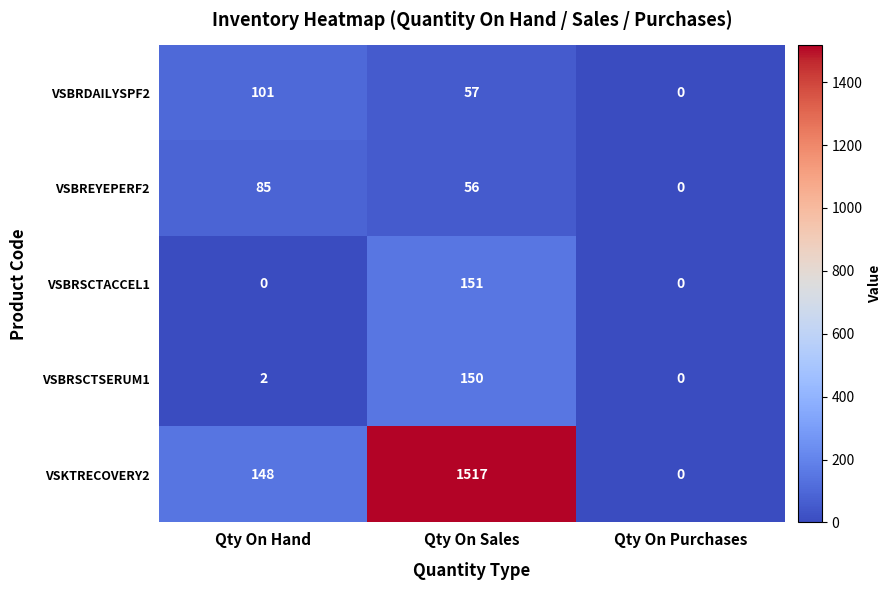

Count the number of data series in this chart.

5